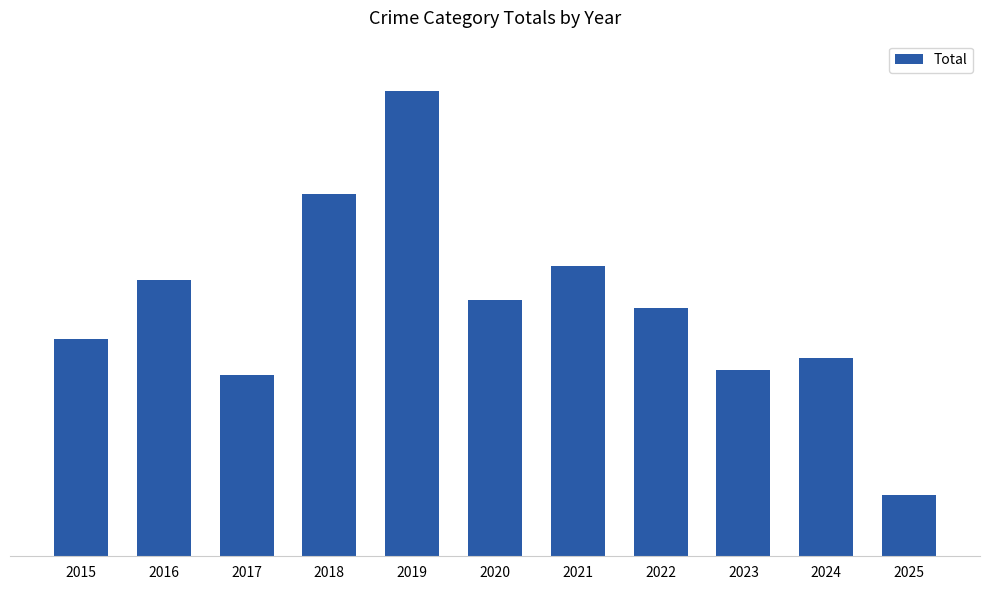

At which category does the chart reach its peak across all series?

2019